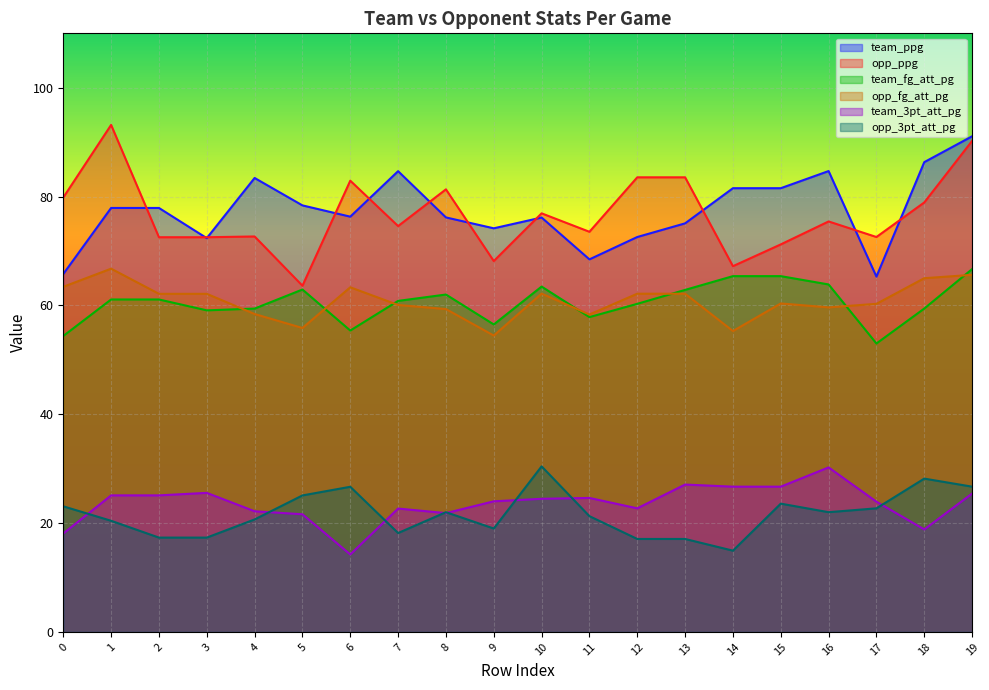

At which label does opp_3pt_att_pg reach its minimum?

14